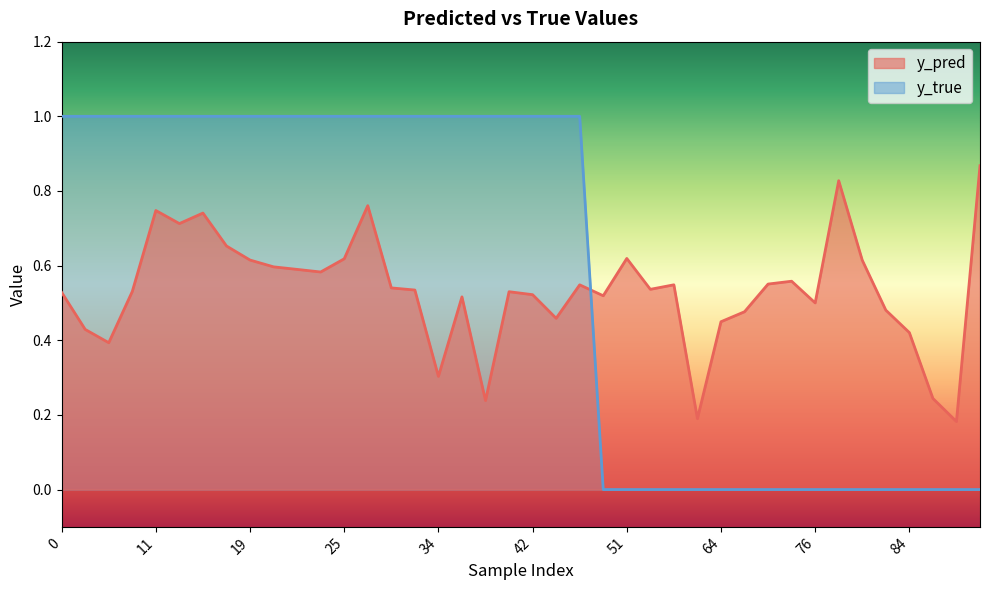

List the series in order of their overall mean, lowest first.

y_pred, y_true